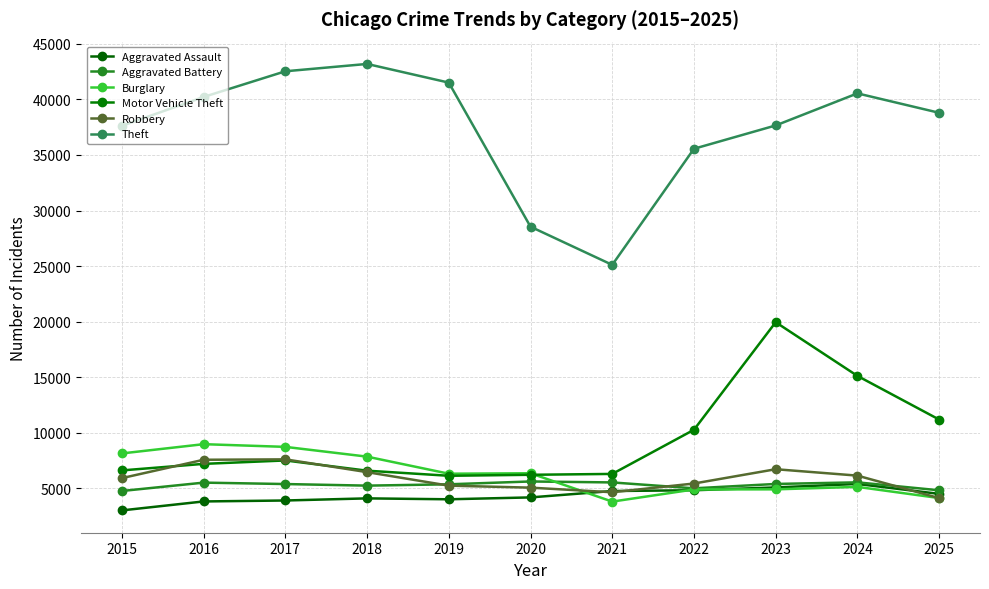

What is the sum of all Burglary values?

69276